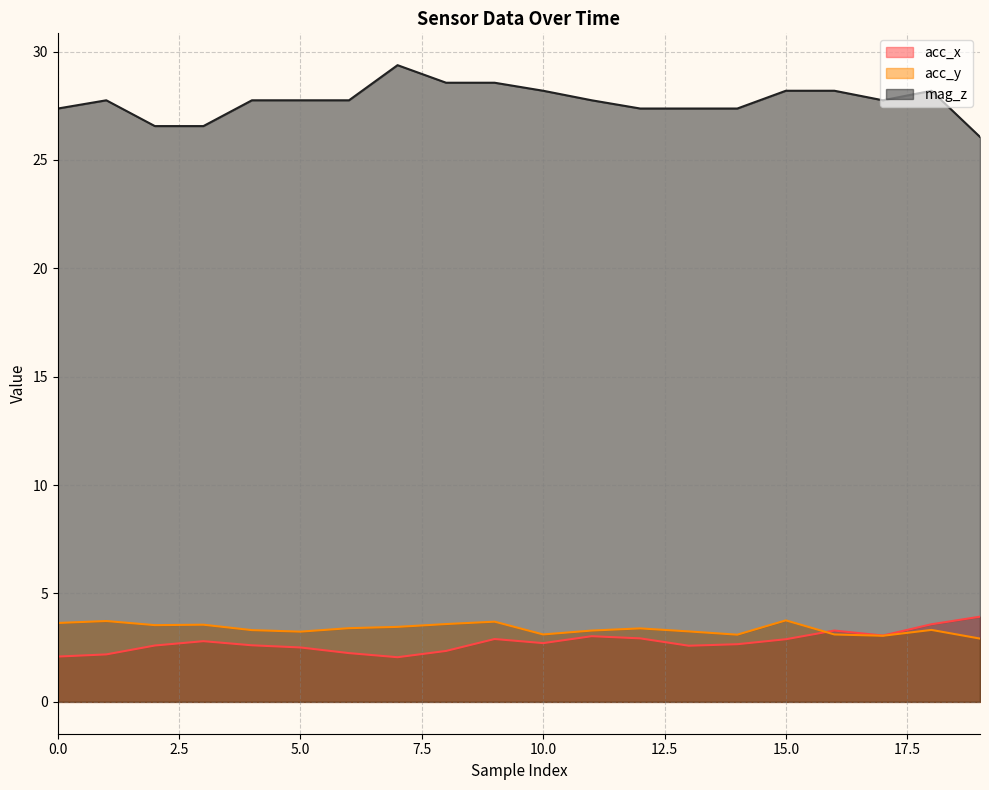

Which category has the lowest value in the acc_y series?

19